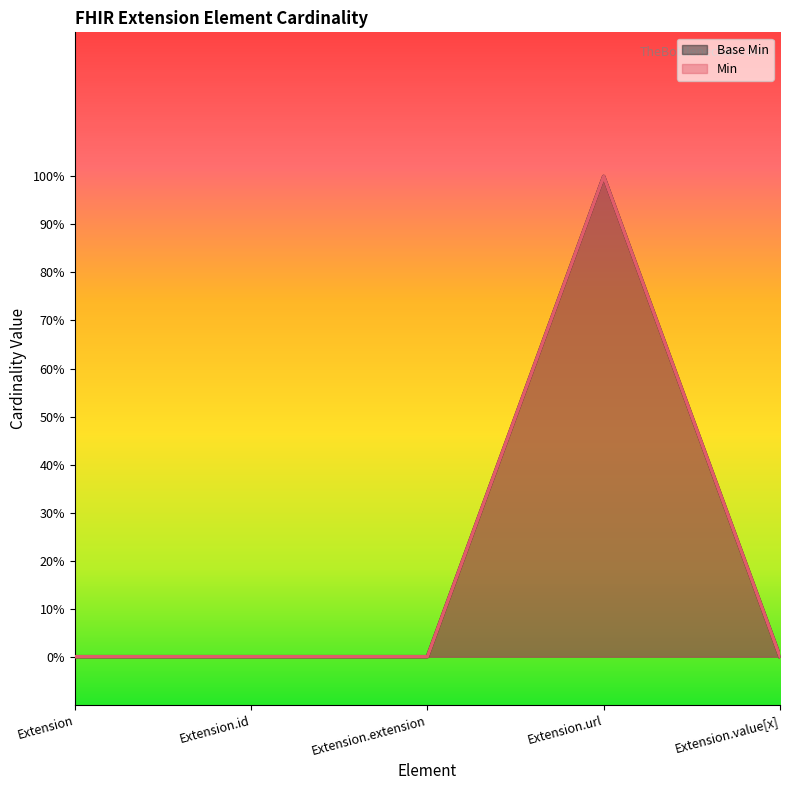

Rank the series by their maximum value, from lowest to highest.

Min, Base Min